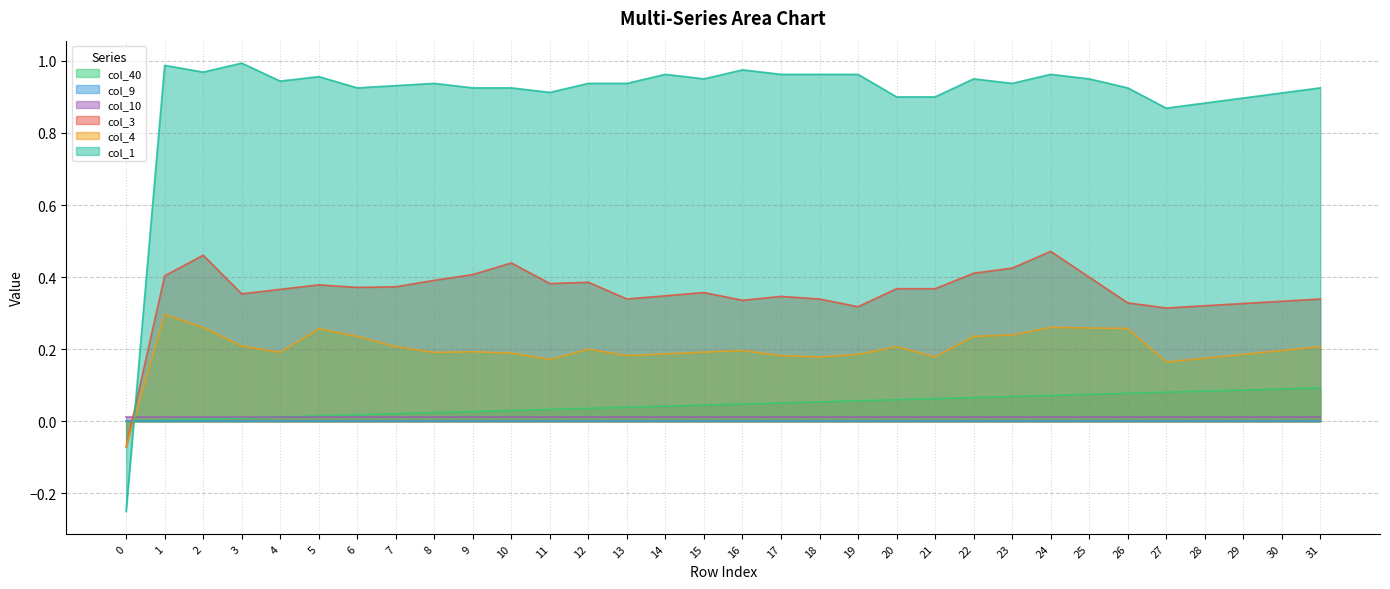

What is the sum of all col_4 values?

6.4